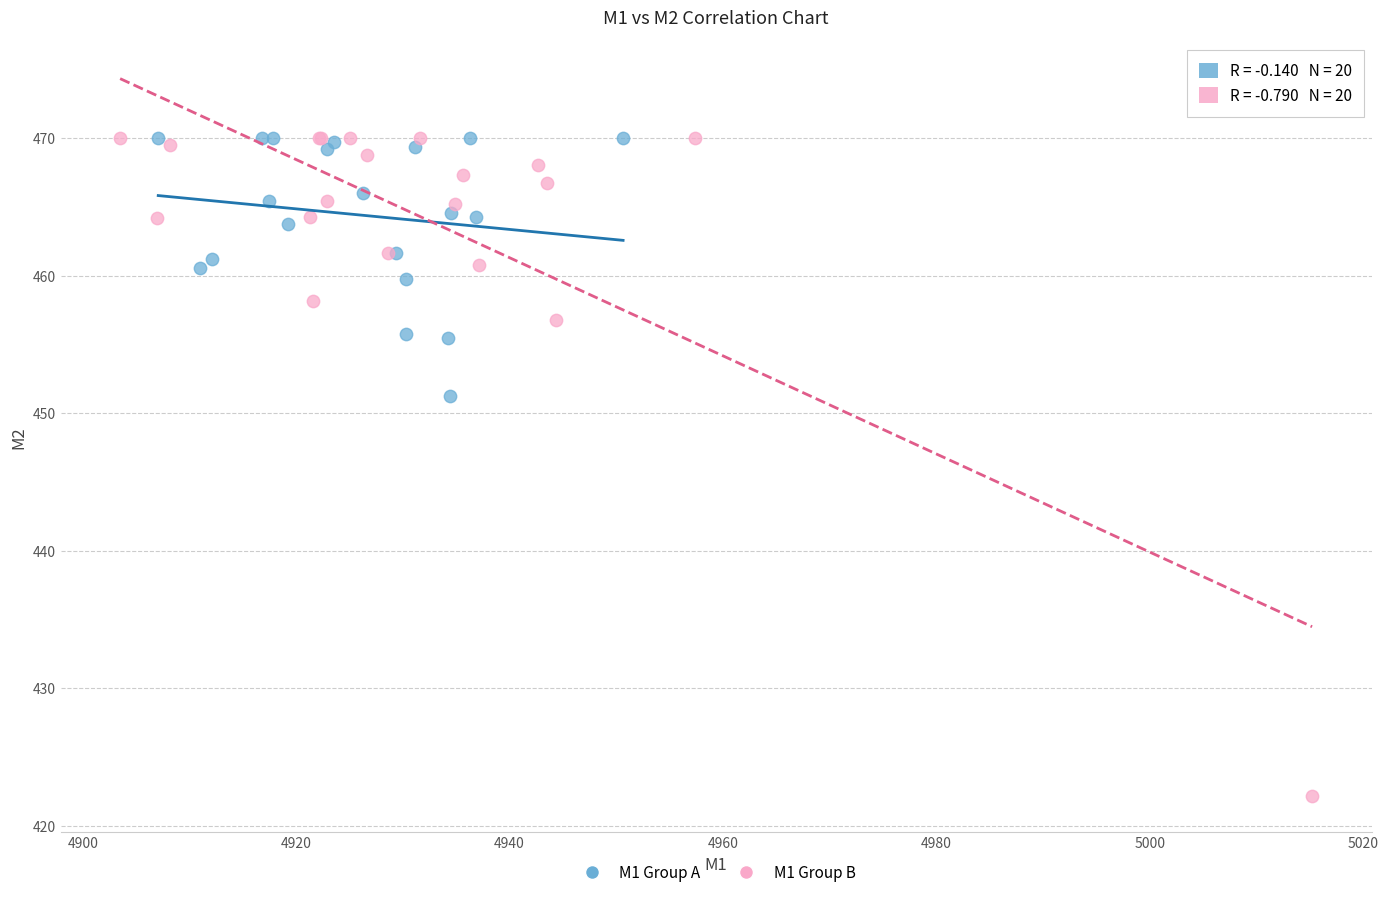

Which series has the largest Y range (max minus min)?

M1 Group B